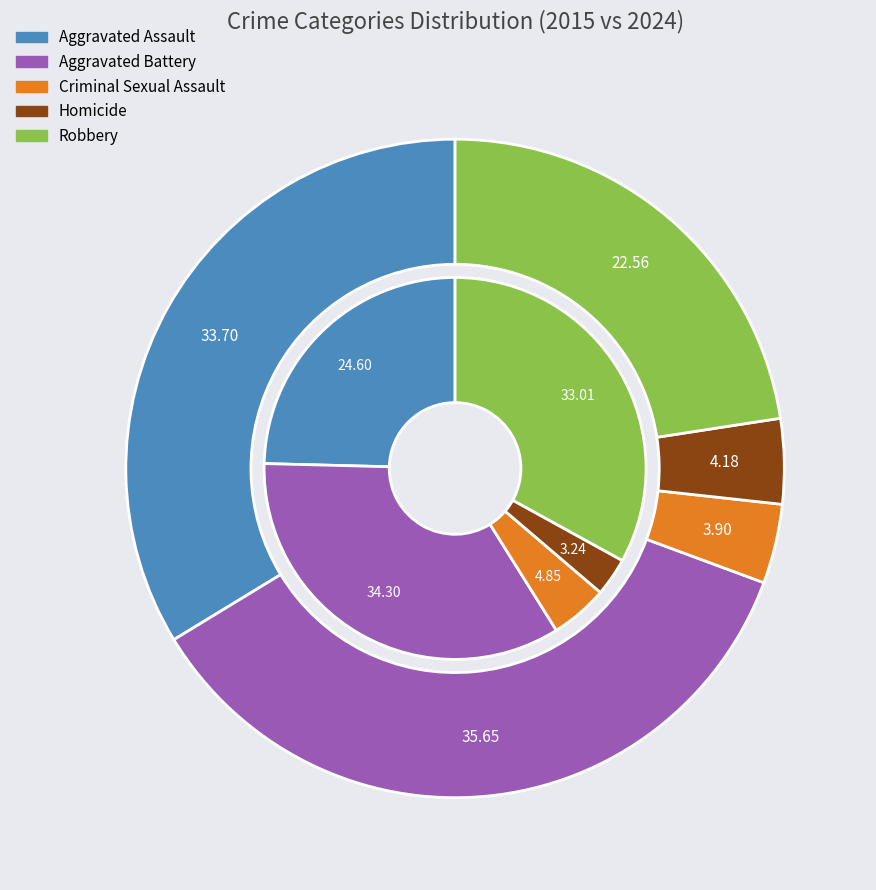

To the nearest percent, what is the combined percentage of 4 and 2?

38%